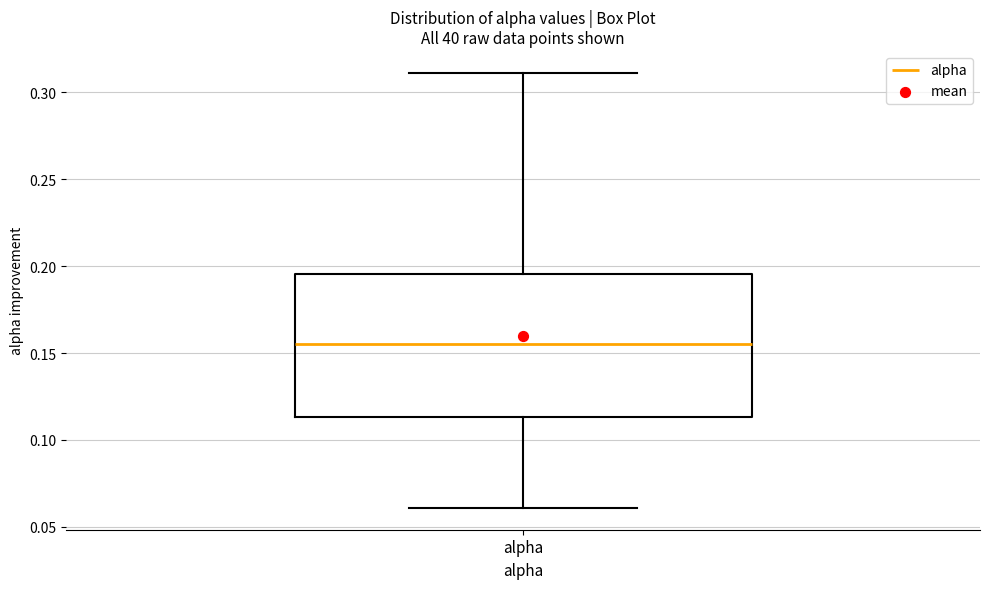

Transcribe this box plot: give where the median line is, the range the box spans, and where the two whiskers end, as read against the y-axis. The values are not printed on the chart, so give them approximately, as read against the axis.

median 0.155, box 0.115 to 0.195, whiskers 0.060 to 0.310